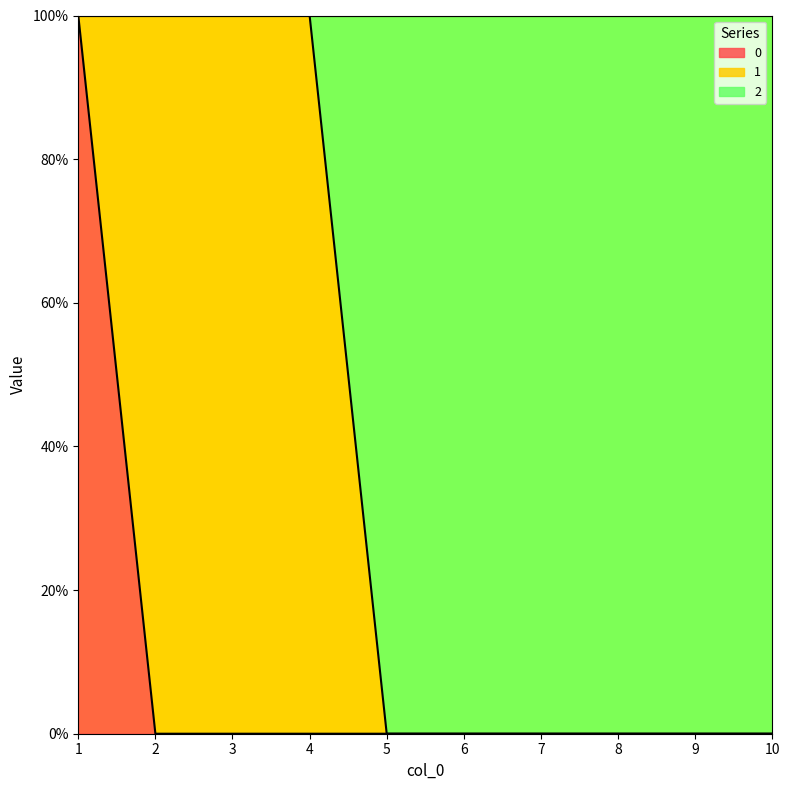

Which series has the largest total across all categories?

2